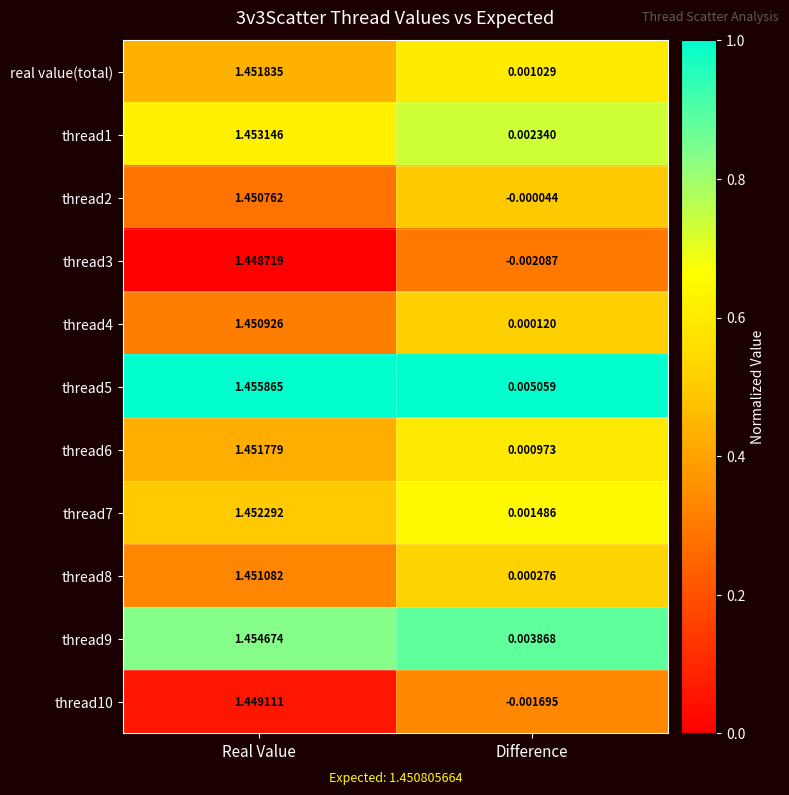

At which category is the sum across all series the highest?

Real Value